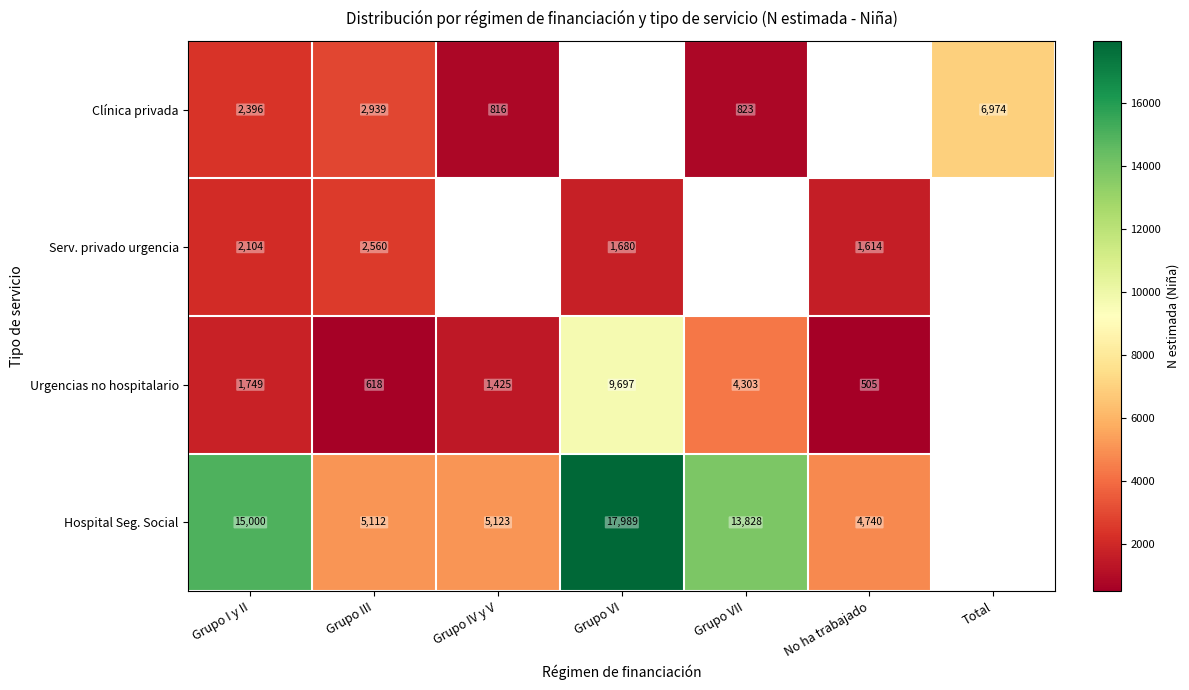

What is the greatest value displayed?

17989.0